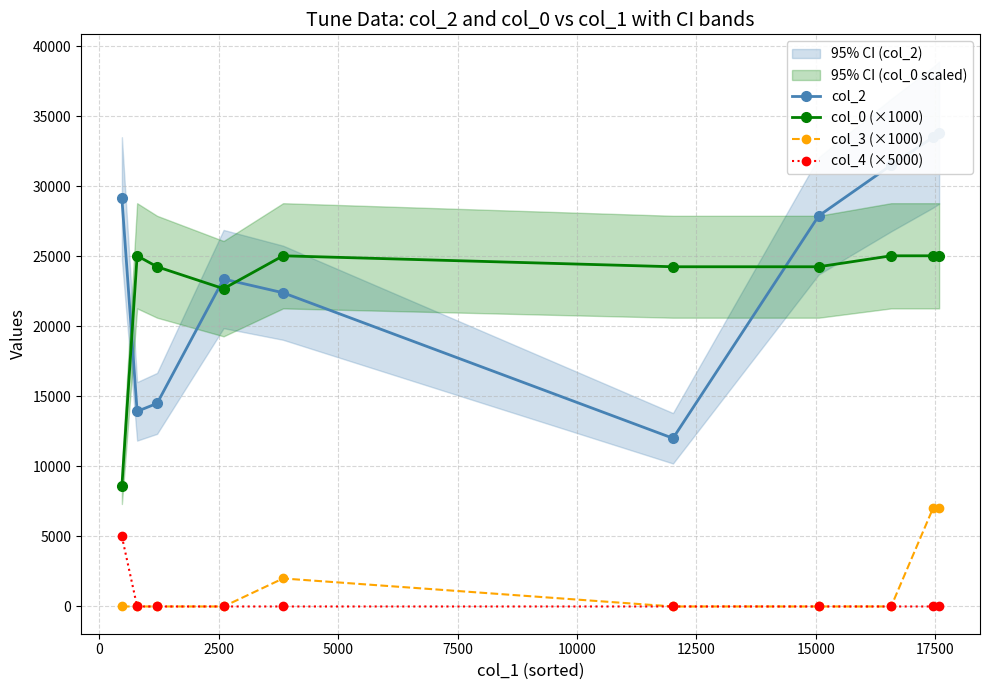

How many distinct data groups are displayed?

4